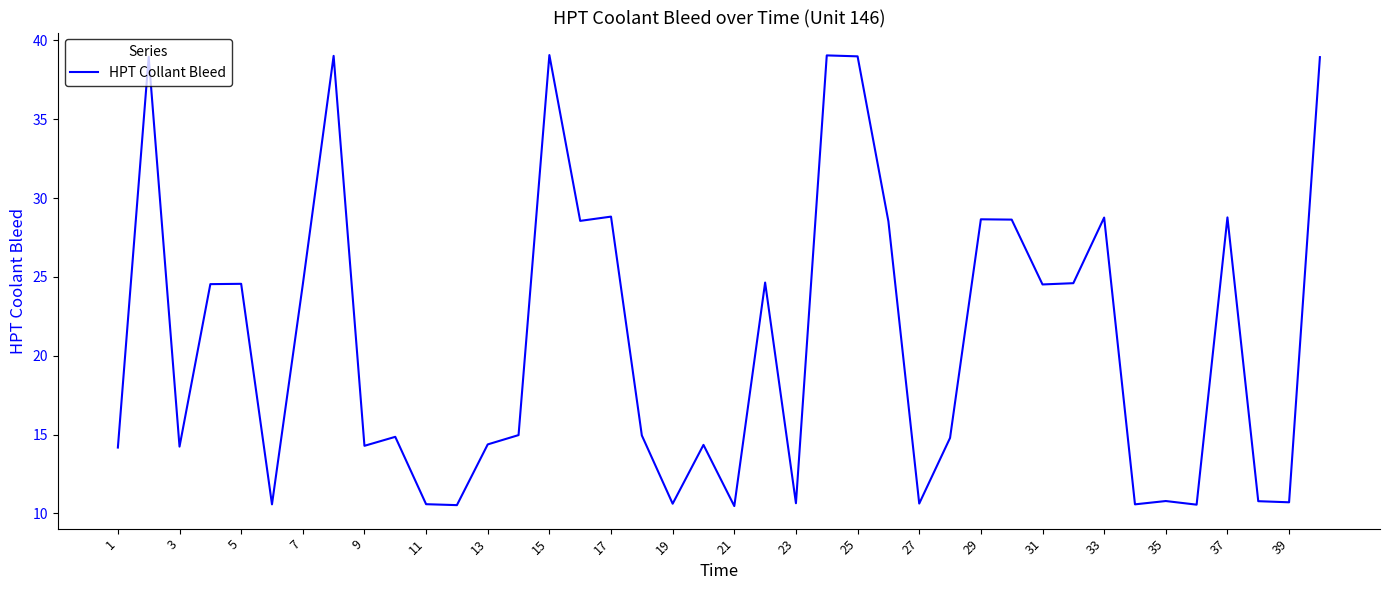

How many series are shown in this chart?

1